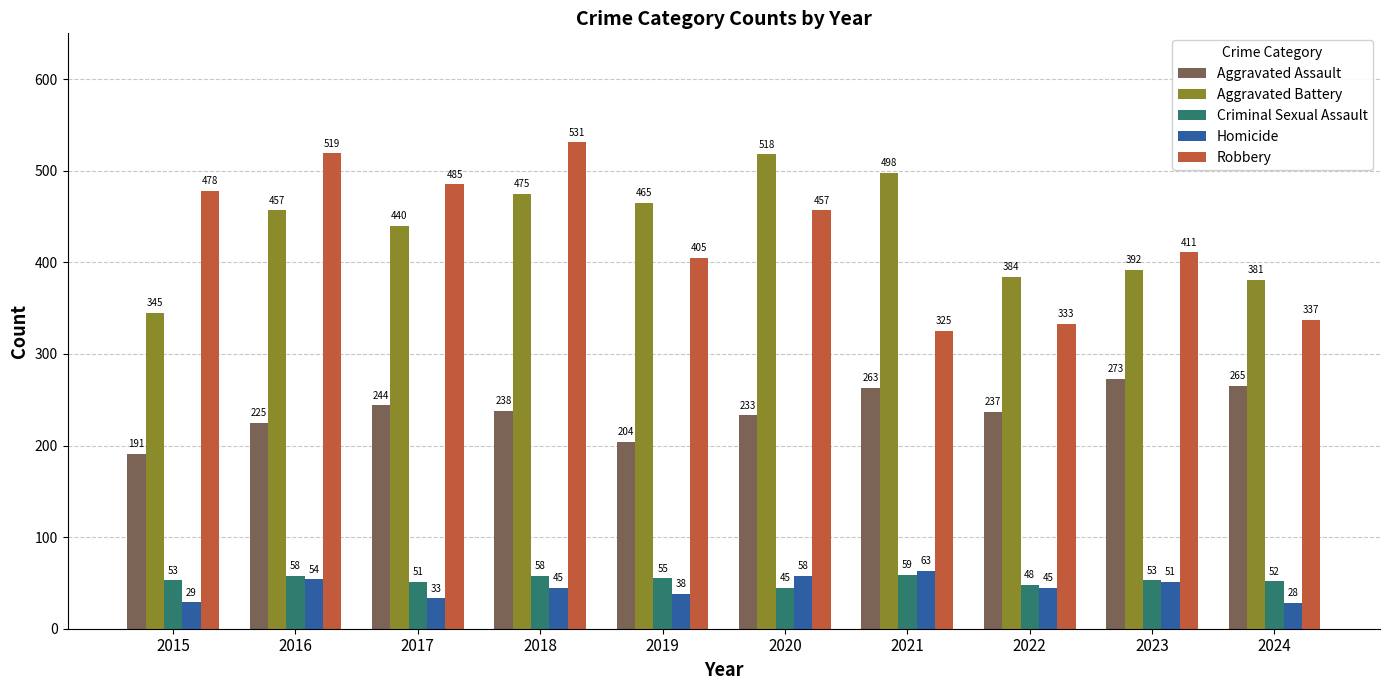

Where does the Robbery series first go above 457?

2015